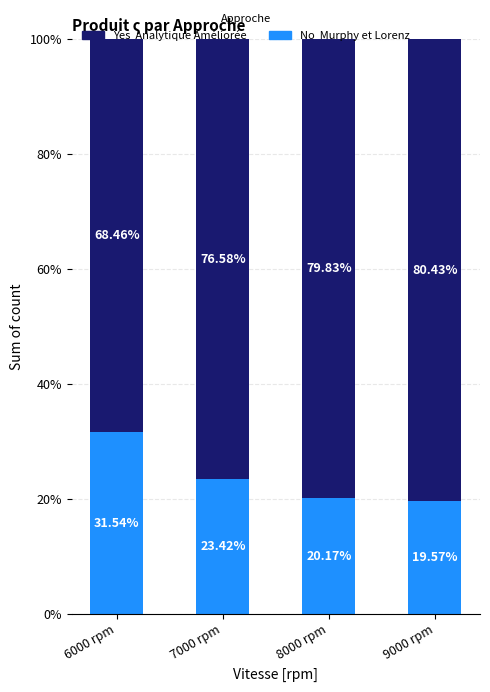

What is the total value across all series at 8000 rpm?

100.0